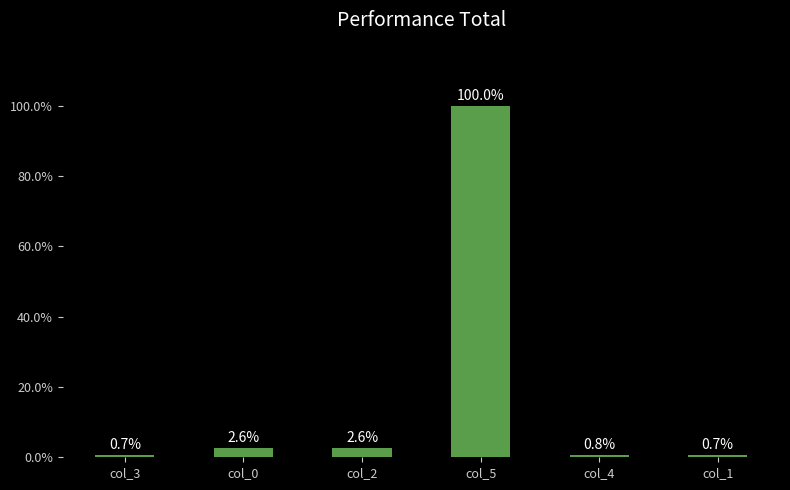

What is the average value?

17.9